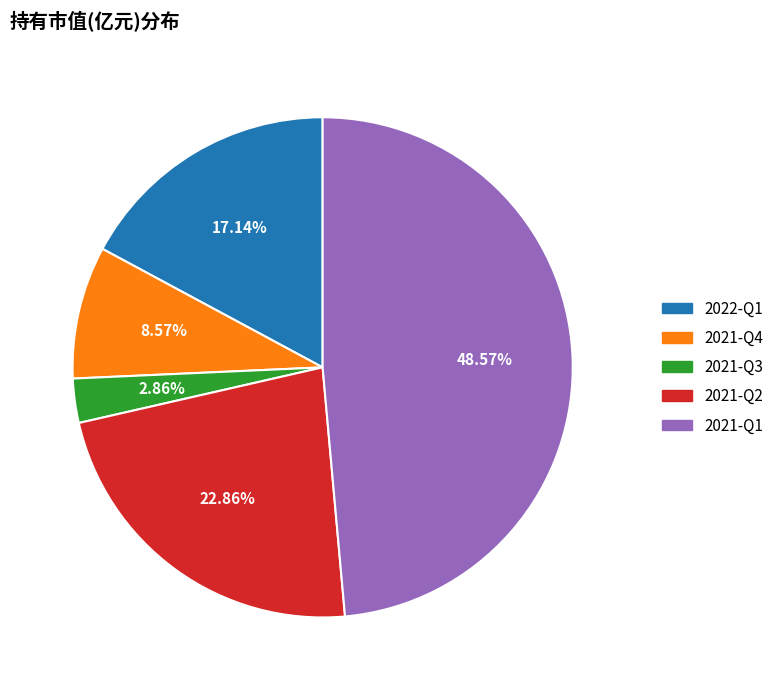

To the nearest percent, what is the combined percentage of 2021-Q3 and 2021-Q2?

26%